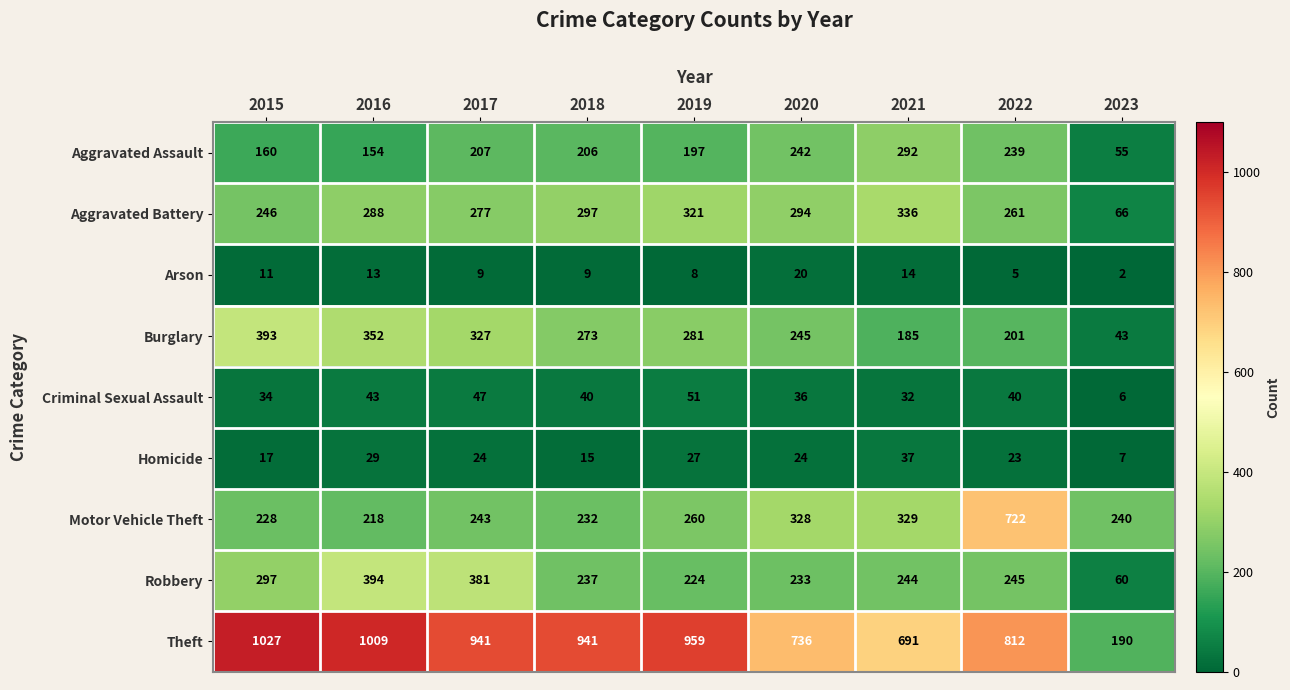

What is the sum of the Motor Vehicle Theft values at 2018 and 2019?

492